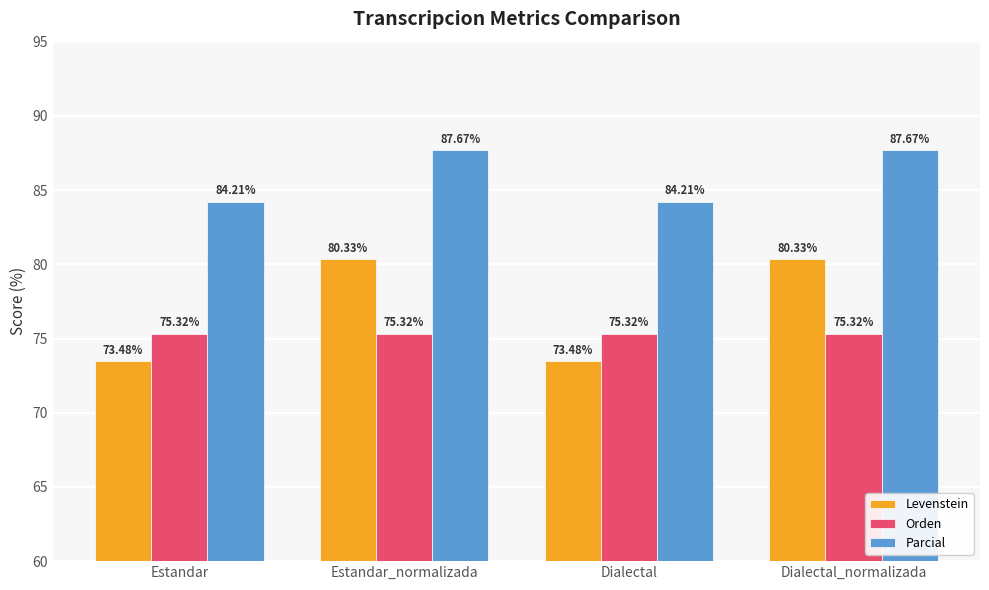

The value of Parcial at Dialectal_normalizada is 87.7. True or false?

True